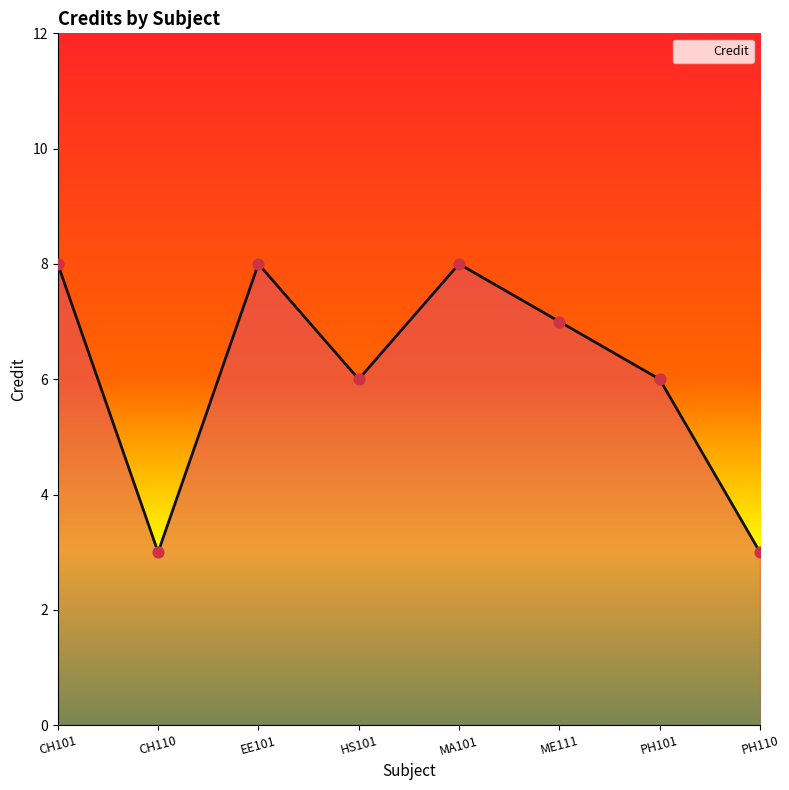

Approximately how many times larger is the value at EE101 compared to HS101?

1.3